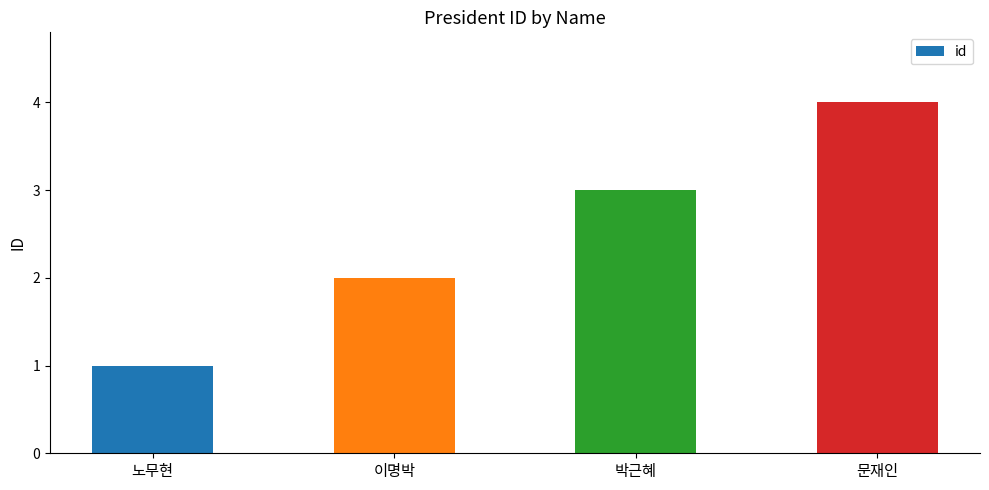

Reading right to left, extract all data points from this chart.

4	3	2	1